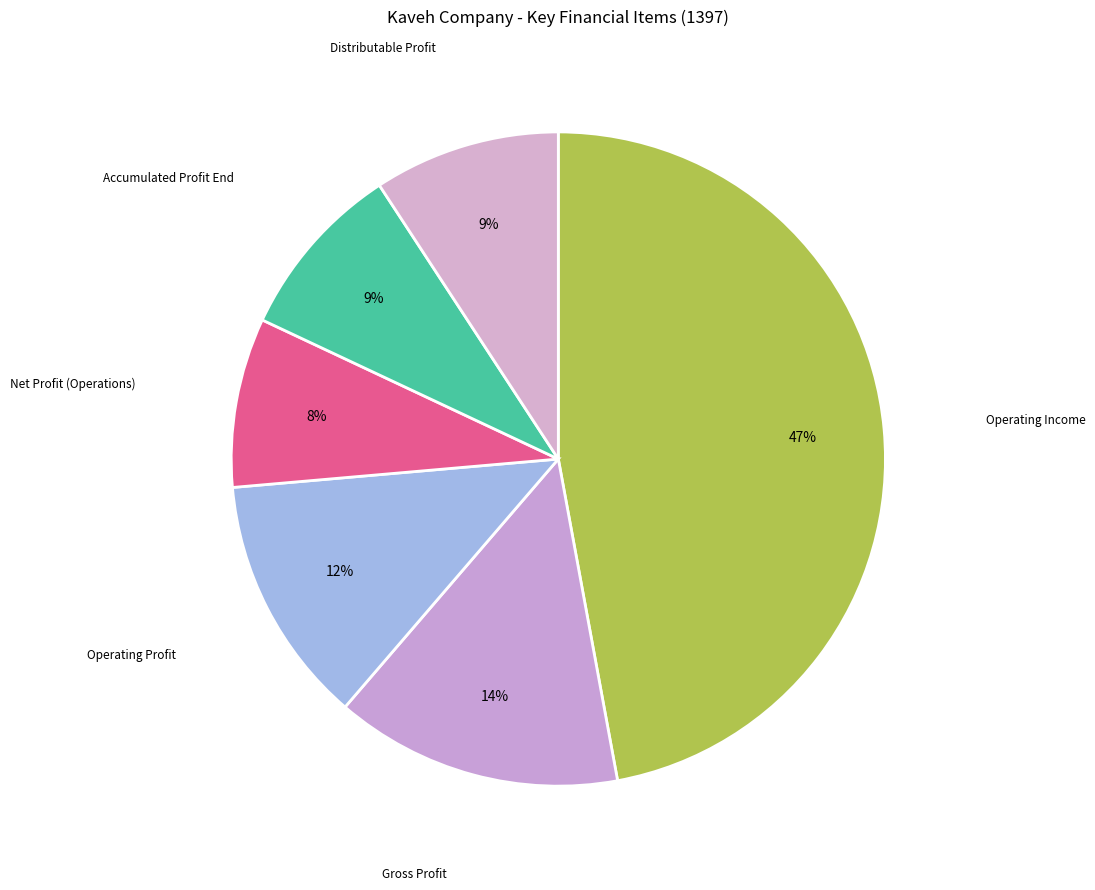

The Gross Profit slice represents 14% of the pie. True or false?

True